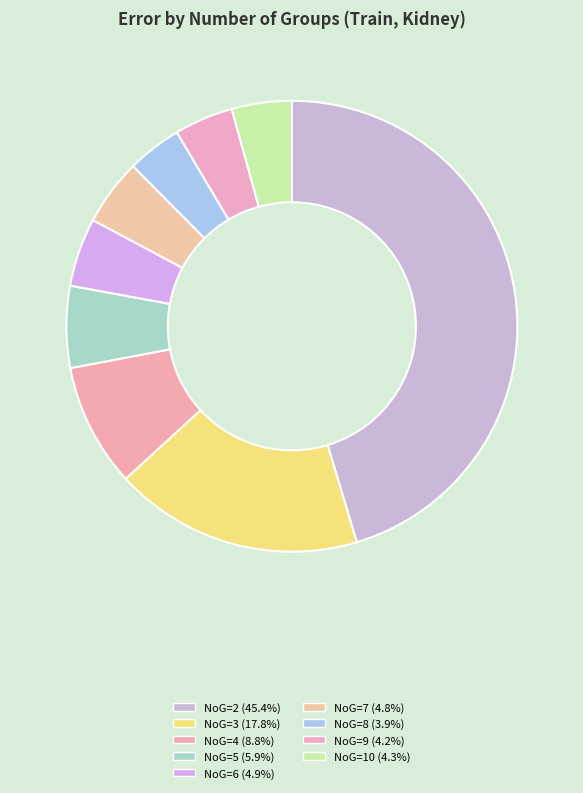

Combined, do NoG=7 and NoG=6 account for over 50%?

No